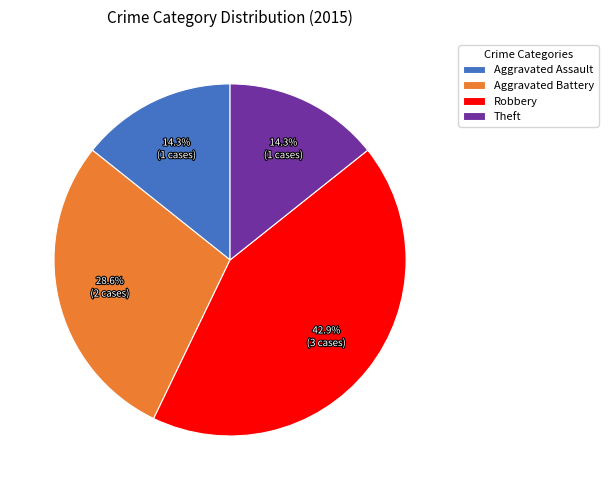

What is the largest slice in the pie chart?

Robbery